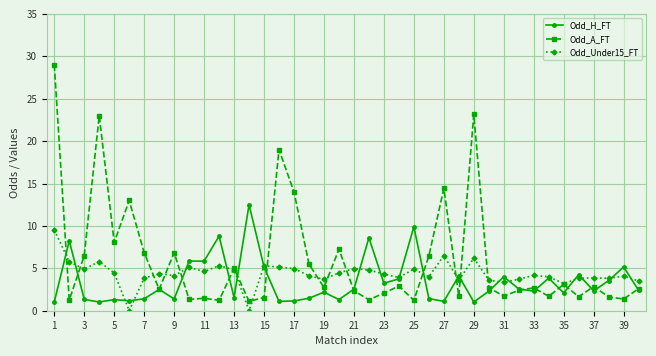

Which series has the largest total across all categories?

Odd_A_FT